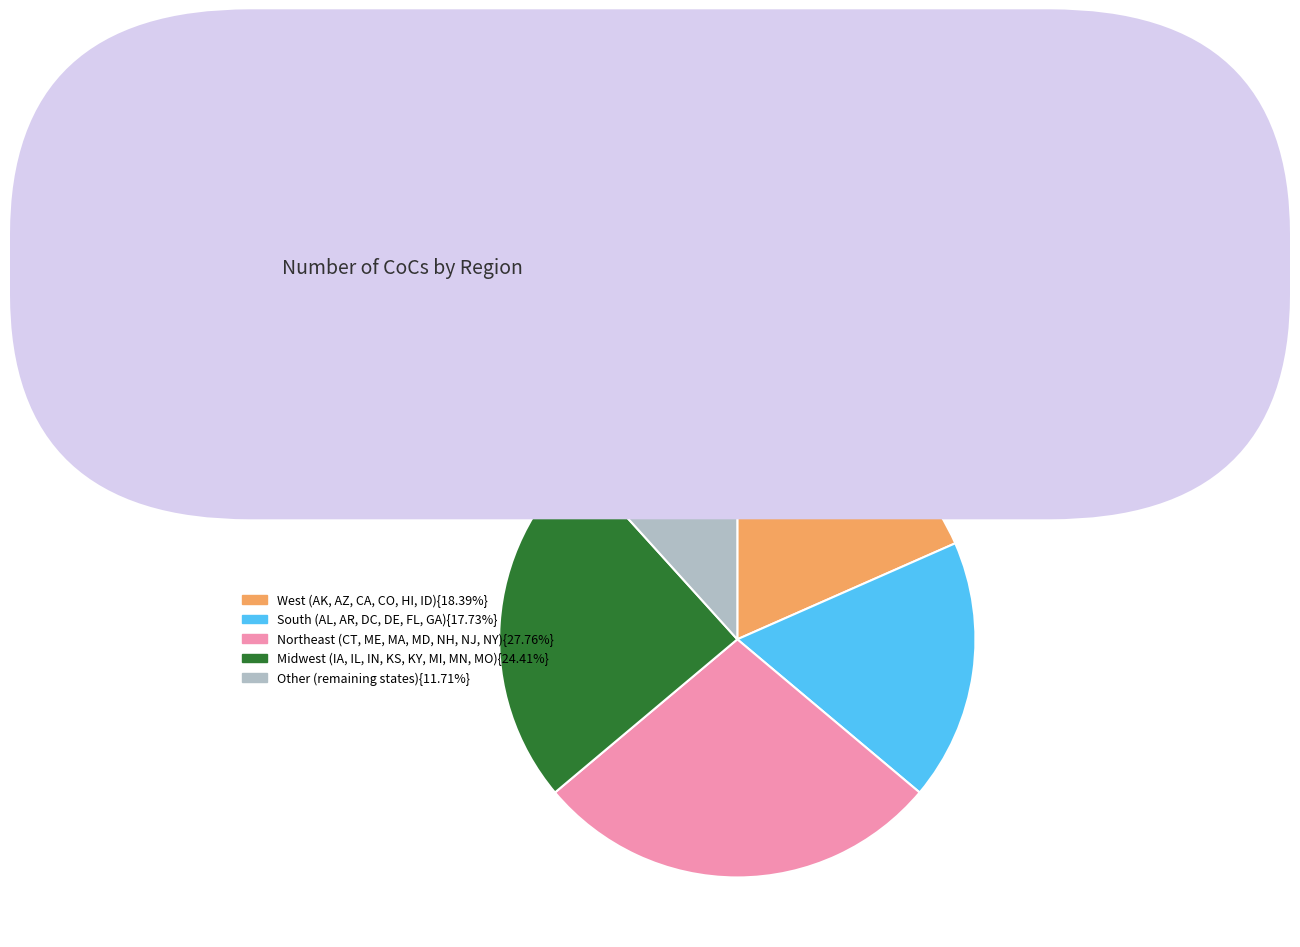

Is there a majority slice in this chart?

No